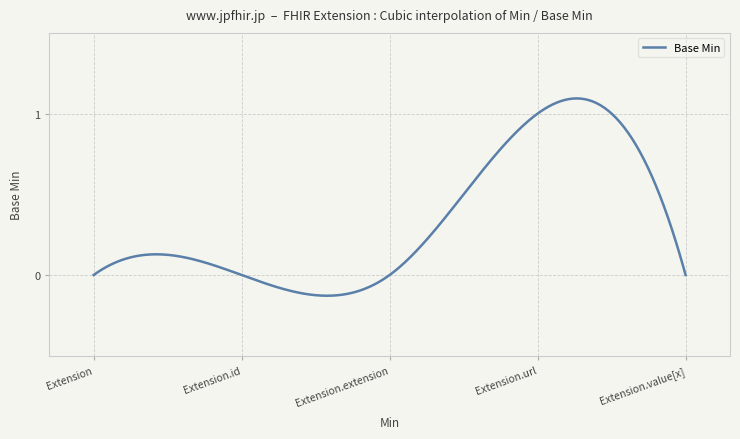

What is the greatest value displayed?

1